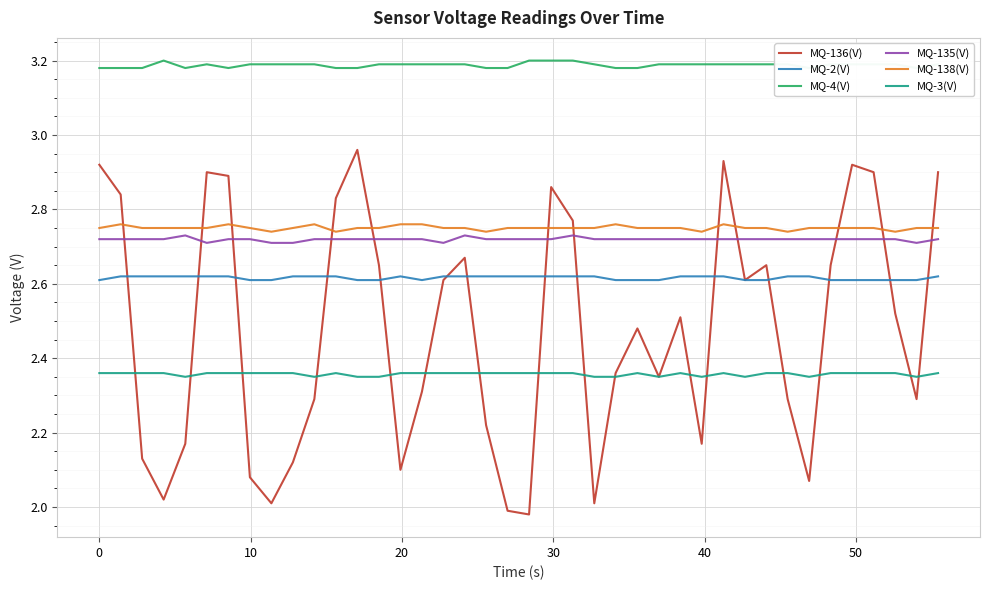

What are all the series names shown in the legend?

MQ-136(V), MQ-2(V), MQ-4(V), MQ-135(V), MQ-138(V), MQ-3(V)